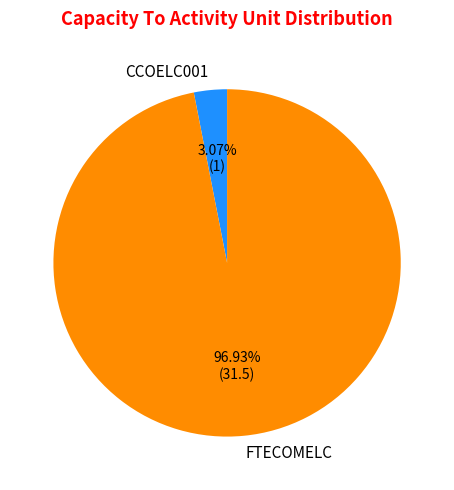

Rank the categories by value from lowest to highest.

CCOELC001, FTECOMELC